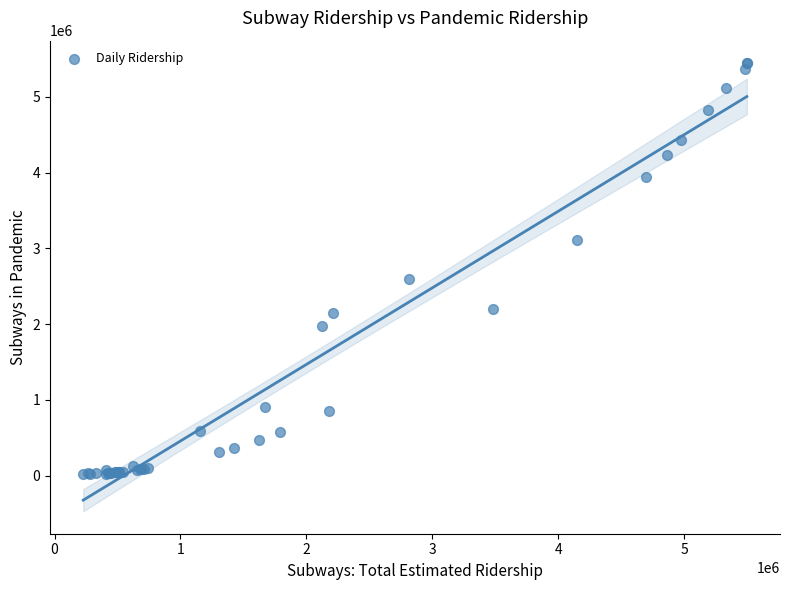

What Y value in the scatter plot is closest to 2732139?

2589466.0